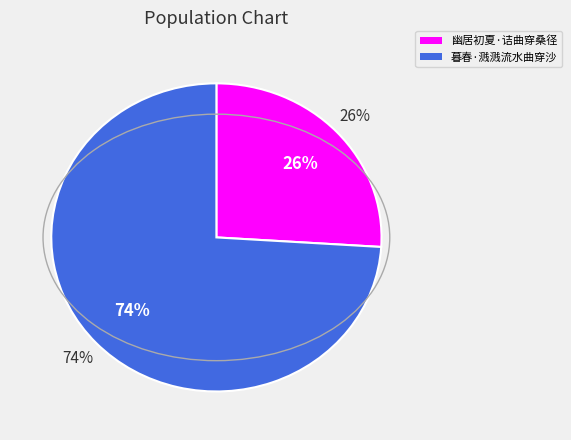

To the nearest percent, what percentage of the pie is 暮春·溅溅流水曲穿沙?

74%